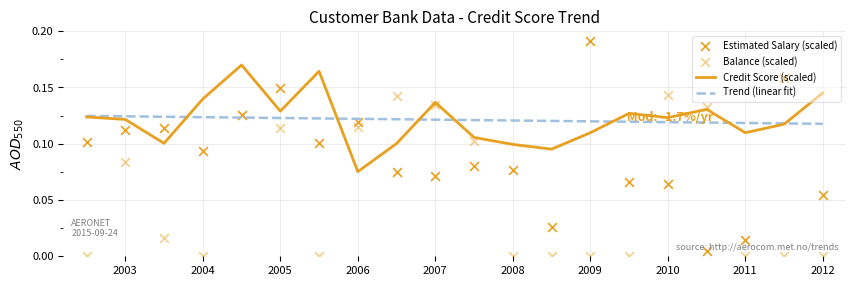

At how many categories does at least one series exceed 0?

20